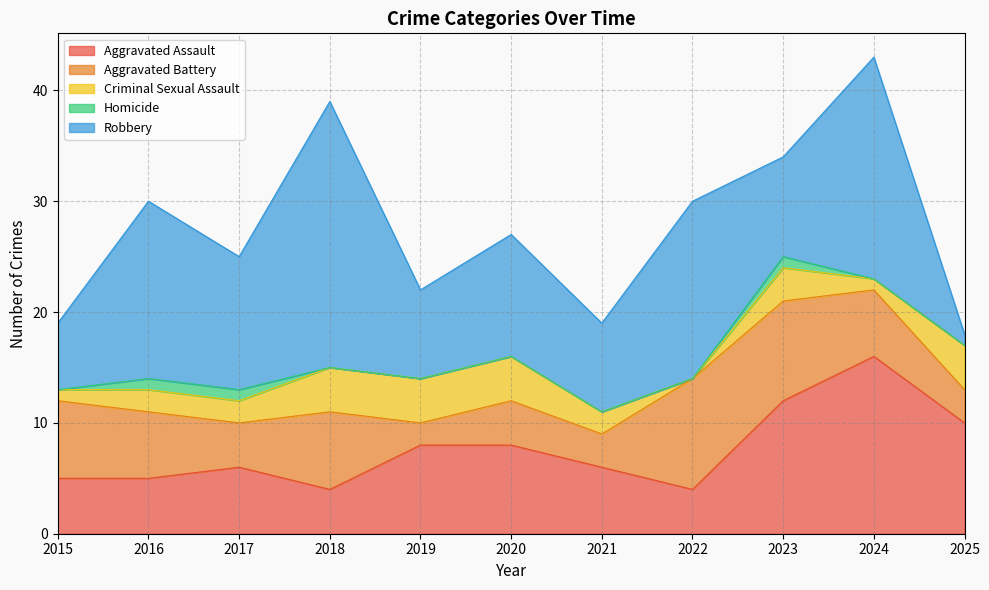

List the series in order of their peak value, highest first.

Robbery, Aggravated Assault, Aggravated Battery, Criminal Sexual Assault, Homicide